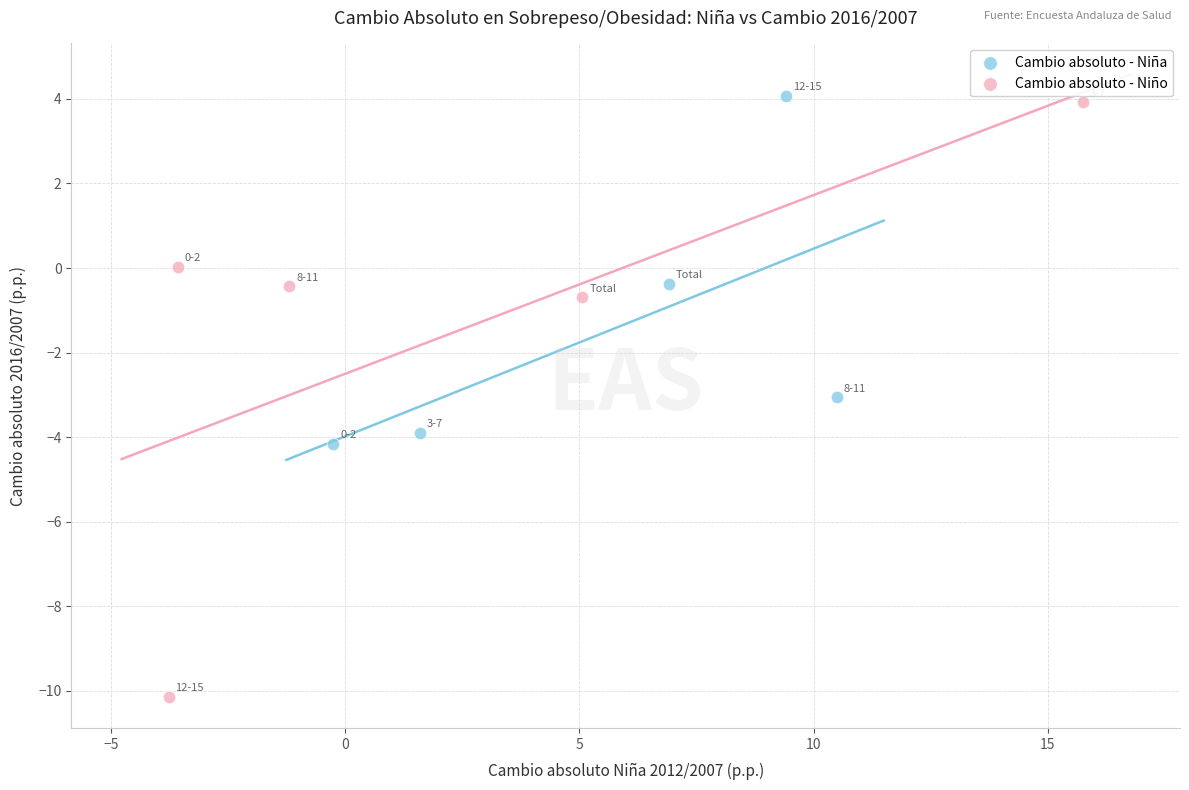

Which series contains the lowest Y value?

Cambio absoluto - Niño